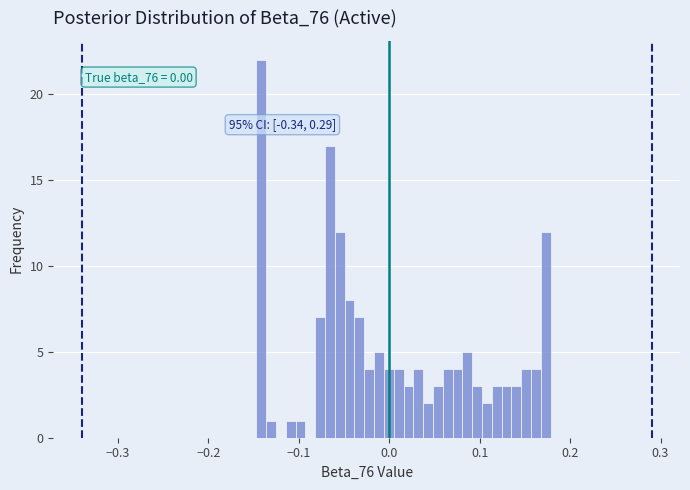

Around what value on the x-axis is the tallest bar? Give the approximate position of its centre, as read against the axis.

-0.14